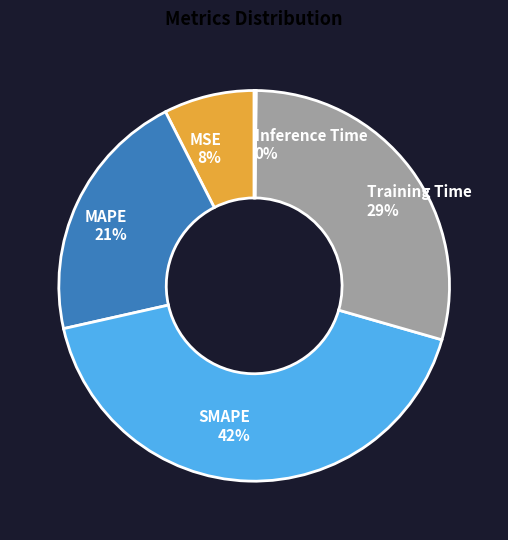

To the nearest percent, what is the average slice percentage?

20%